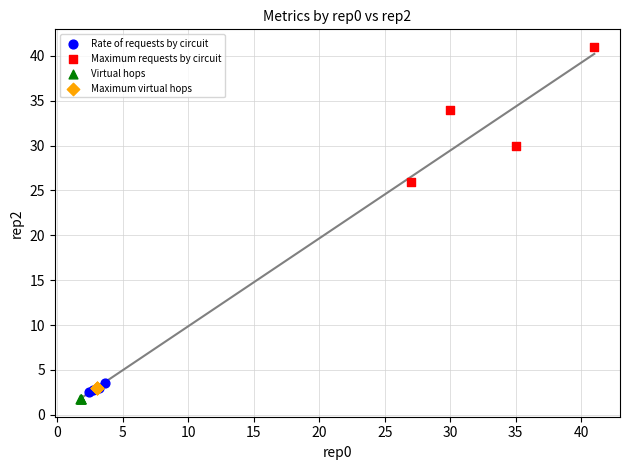

Which series reaches the maximum Y coordinate?

Maximum requests by circuit